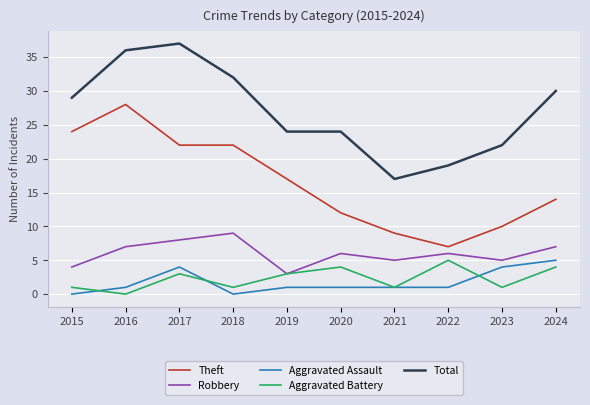

Reading right to left, what are all the values shown in this chart?

Theft: 14	10	7	9	12	17	22	22	28	24
Robbery: 7	5	6	5	6	3	9	8	7	4
Aggravated Assault: 5	4	1	1	1	1	0	4	1	0
Aggravated Battery: 4	1	5	1	4	3	1	3	0	1
Total: 30	22	19	17	24	24	32	37	36	29